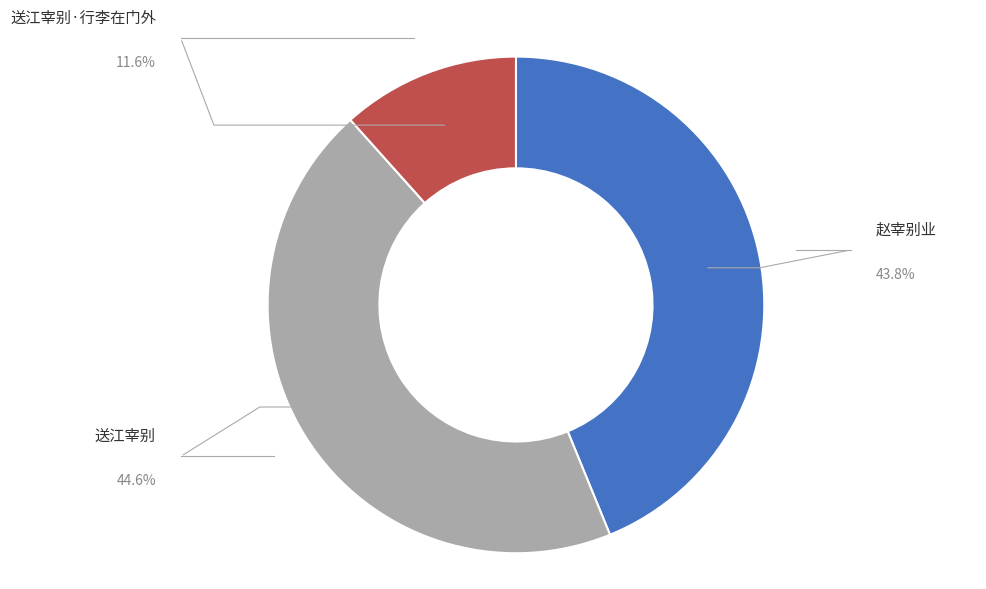

Count the number of slices in the pie.

3